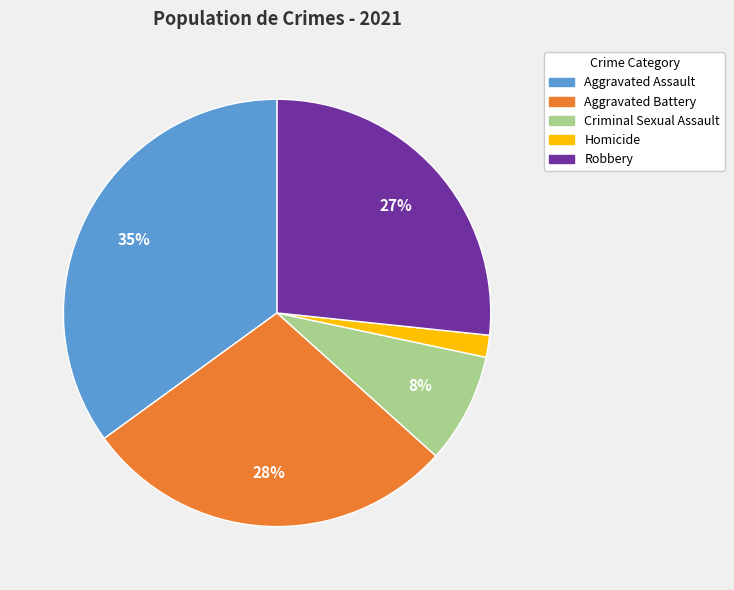

Count the number of slices in the pie.

5